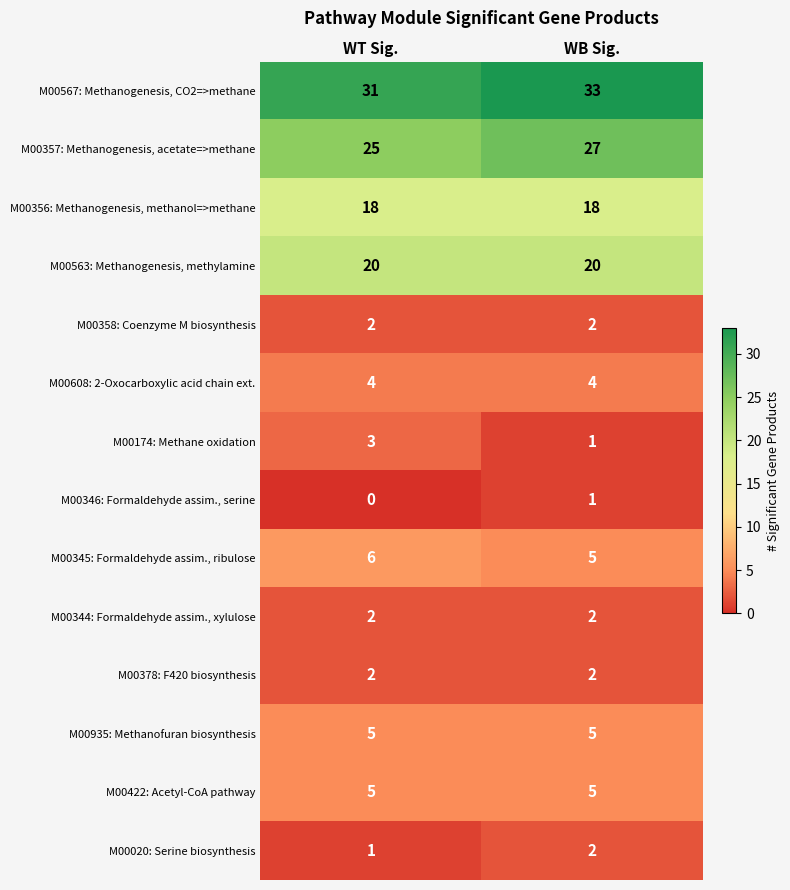

At which category is the sum across all series the highest?

WB Sig.